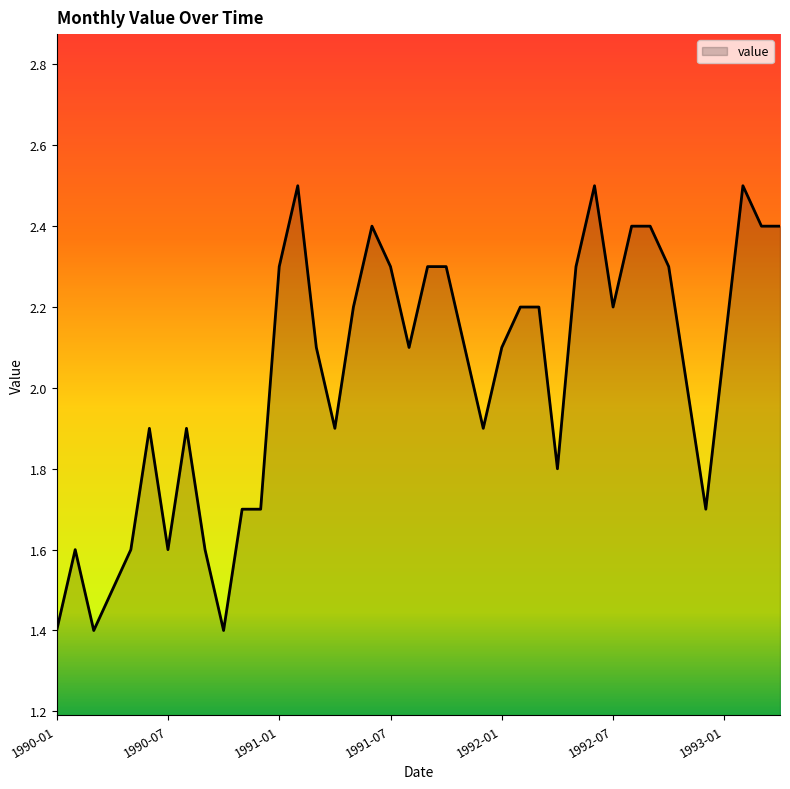

What is the smallest value displayed?

1.4